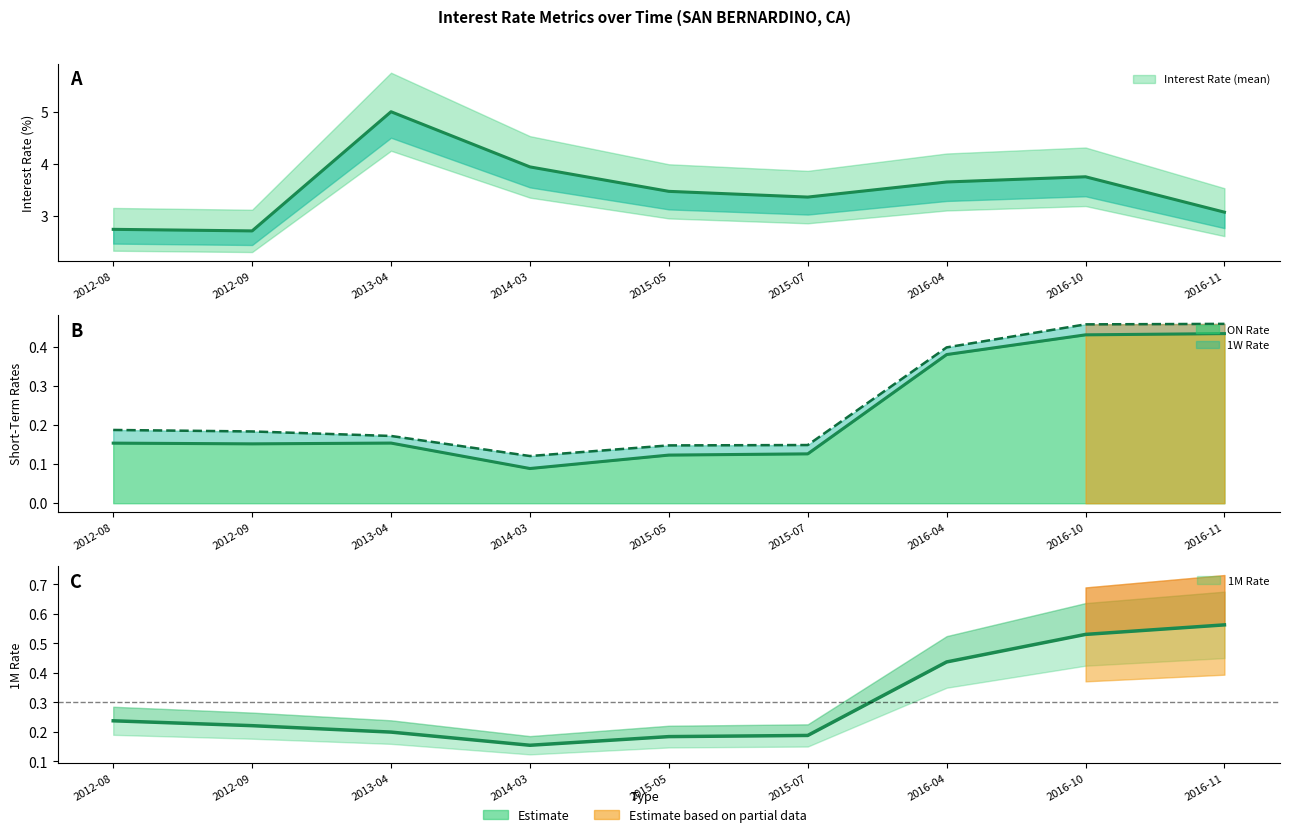

The value of ON Rate at 2014-03 is 0.1. True or false?

True